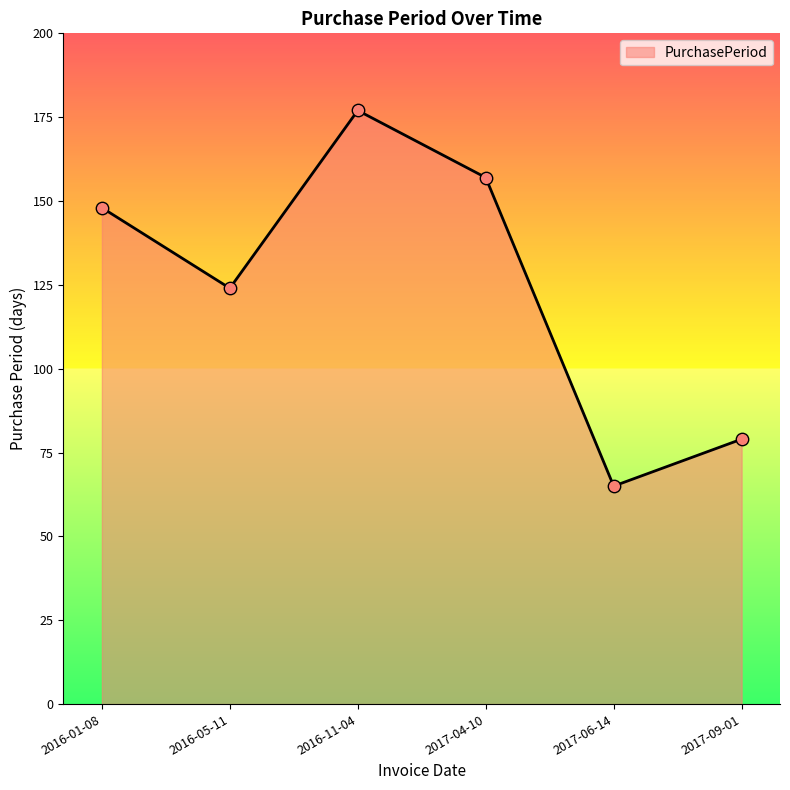

What is the change in value from 2016-05-11 to 2017-09-01?

-45